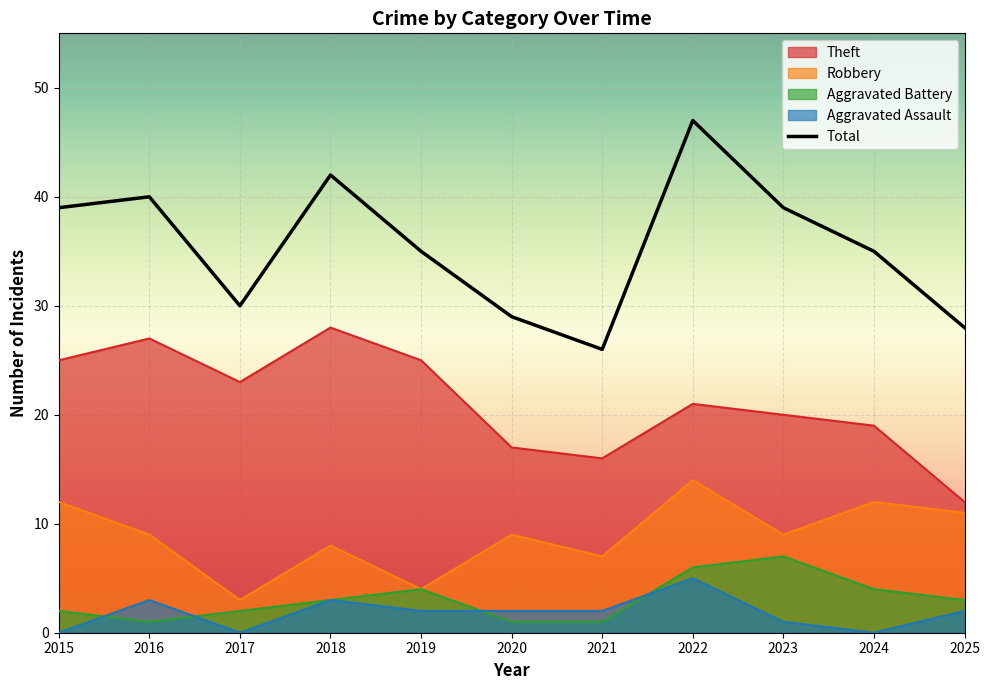

How many interior local peaks does the Total series have?

3